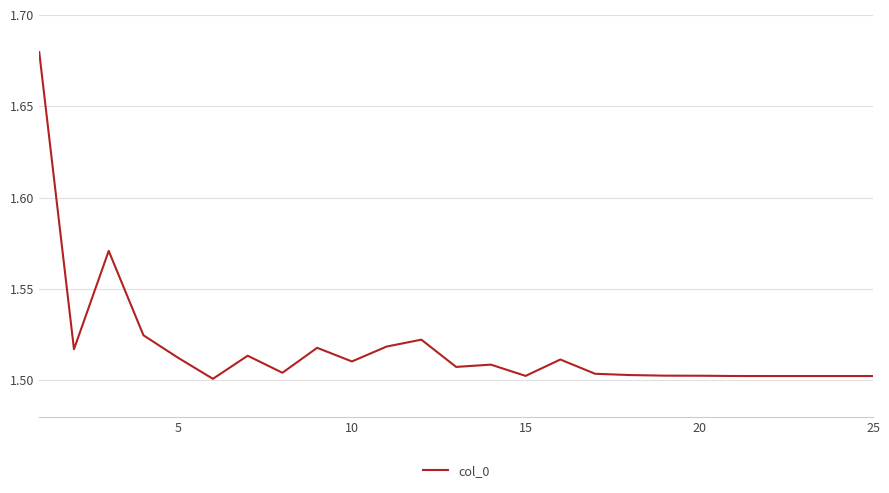

Does the chart have visible grid lines?

Yes